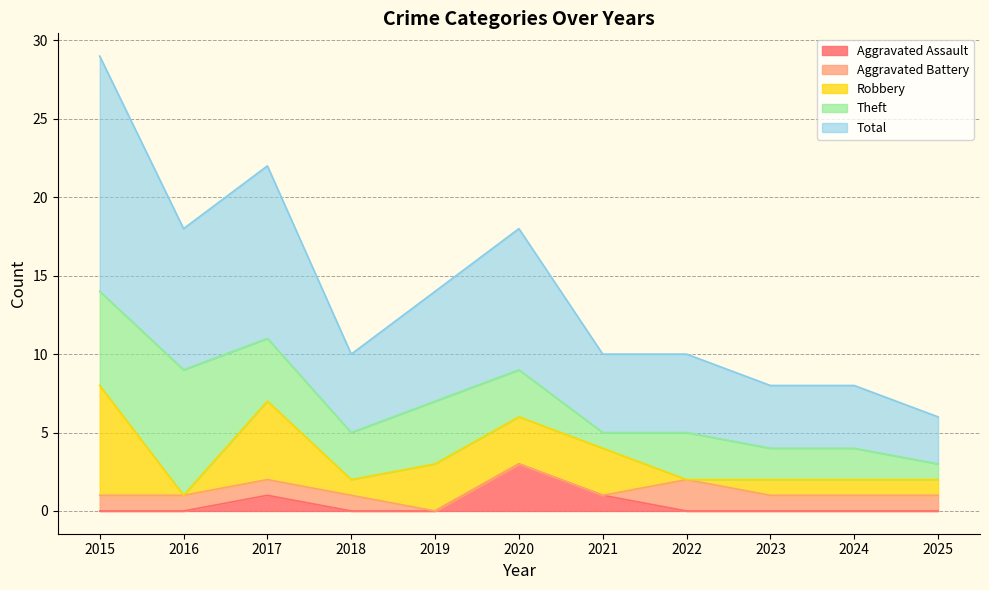

Reading left to right, what are all the values shown in this chart?

Aggravated Assault: 0	0	1	0	0	3	1	0	0	0	0
Aggravated Battery: 1	1	1	1	0	0	0	2	1	1	1
Robbery: 7	0	5	1	3	3	3	0	1	1	1
Theft: 6	8	4	3	4	3	1	3	2	2	1
Total: 15	9	11	5	7	9	5	5	4	4	3